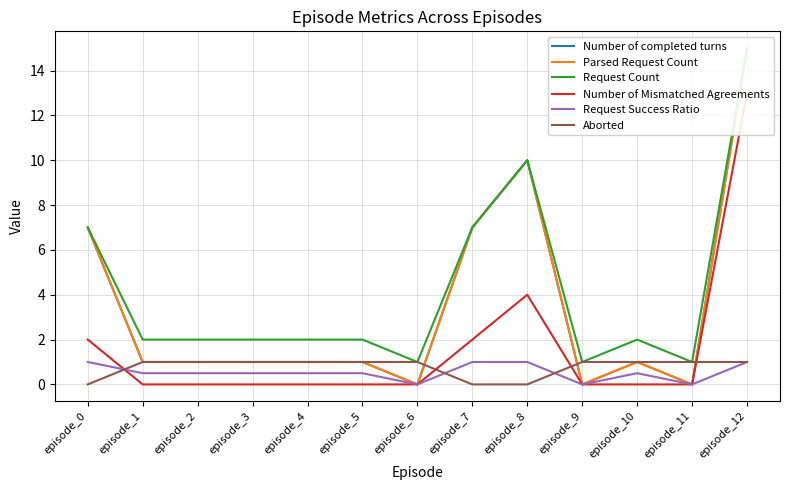

Read the Parsed Request Count value at episode_1.

1.0